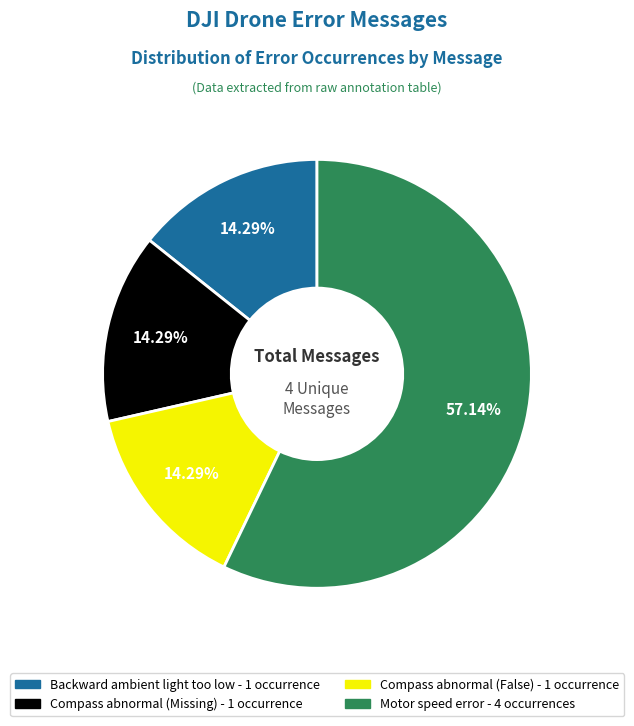

Is there any slice that represents more than half of the pie?

Yes